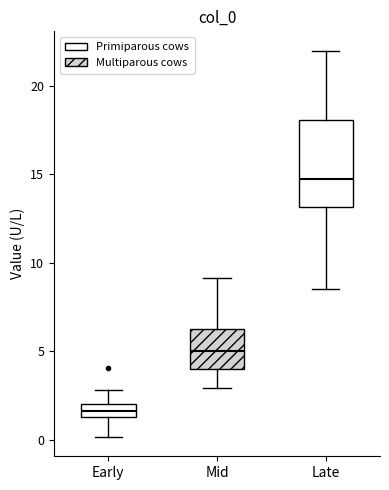

Reading left to right, read every box against the y-axis: the position of its median line, the range the box covers, and the ends of its whiskers. The values are not printed on the chart, so give them approximately, as read against the axis.

Early: median 1.5 (inside the box), box 1.5 to 2.0, whiskers 0.0 to 3.0
Mid: median 5.0, box 4.0 to 6.5, whiskers 3.0 to 9.0
Late: median 15.0, box 13.0 to 18.0, whiskers 8.5 to 22.0